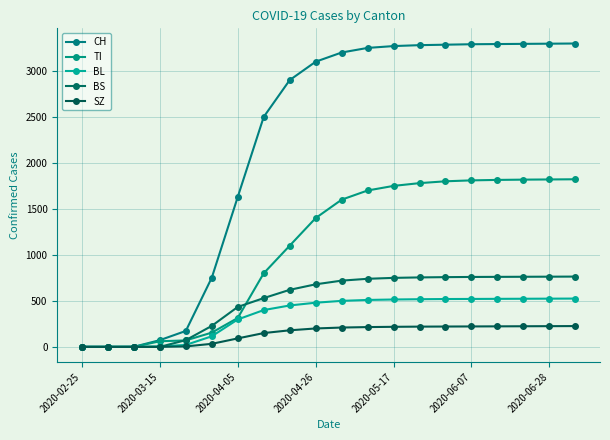

How many categories are shown in the chart?

20